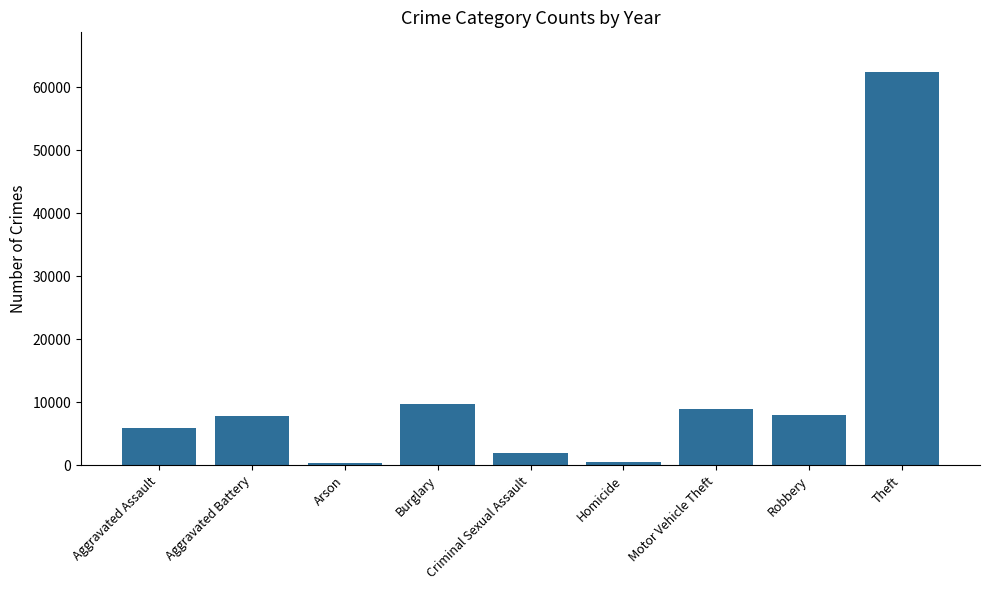

Count the number of categories in the chart.

9